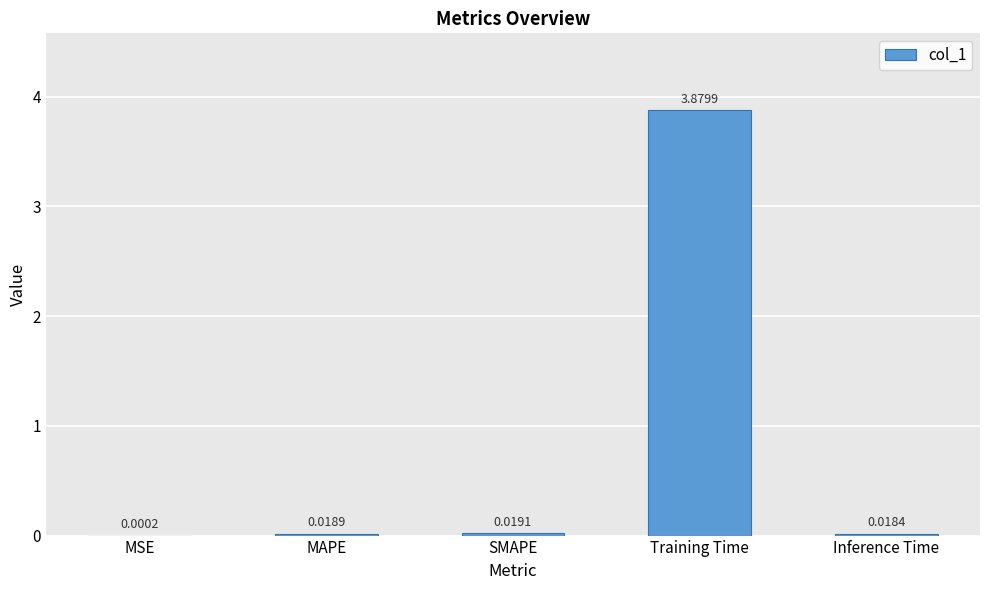

Where is the data nearest to the value 1?

SMAPE